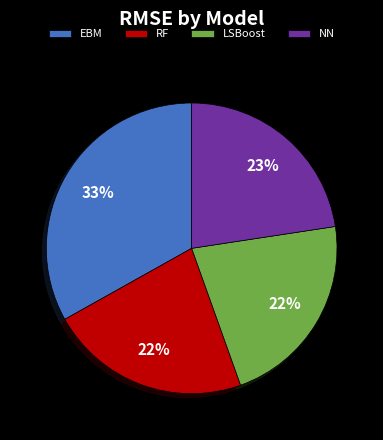

Combined, do LSBoost and EBM account for over 50%?

Yes